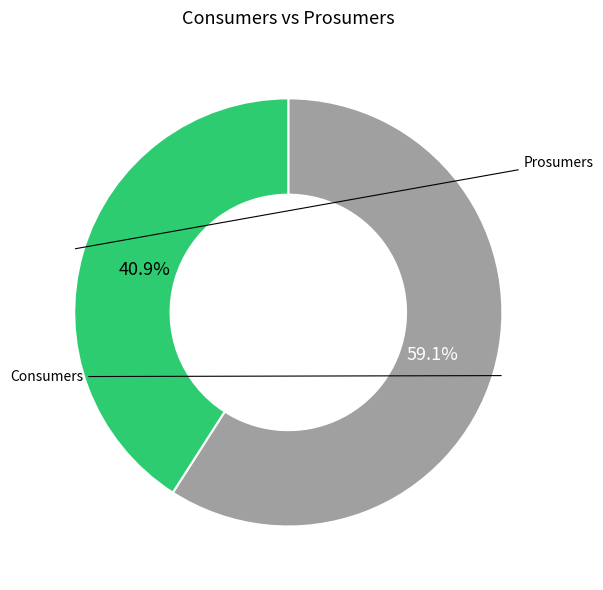

Does any single category account for the majority?

Yes